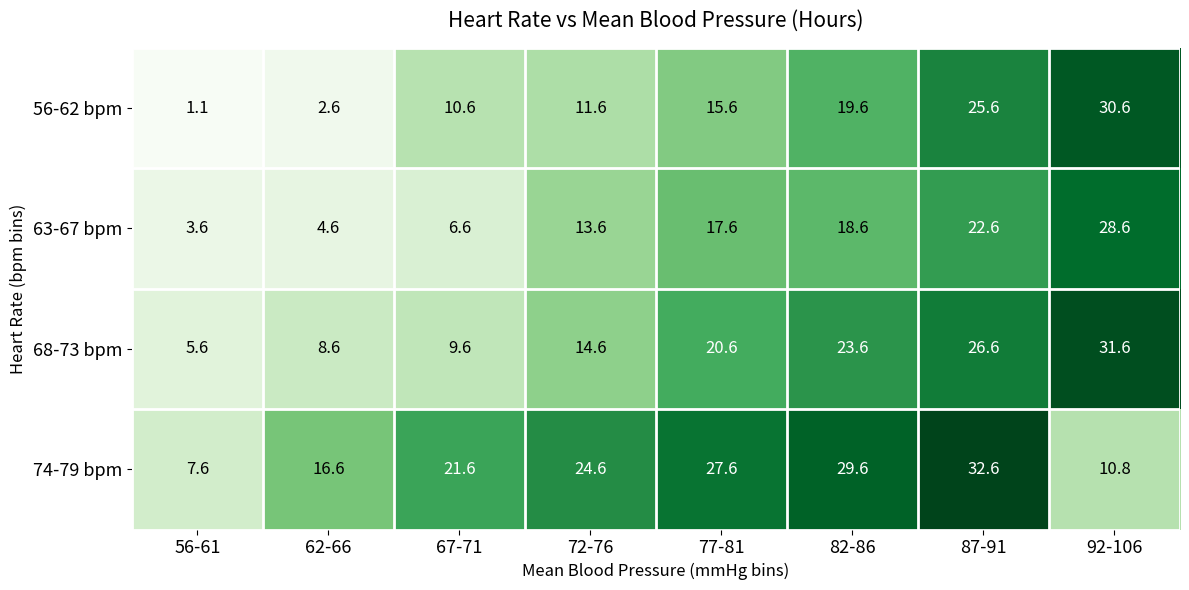

What is the spread (max minus min) of values at 87-91?

10.0